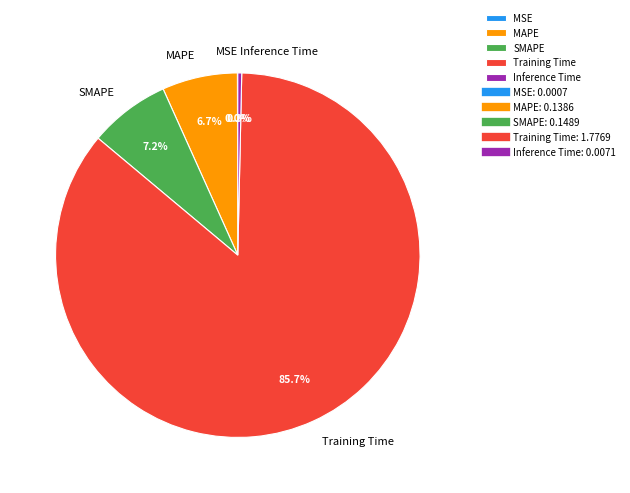

Is there any slice that represents more than half of the pie?

Yes